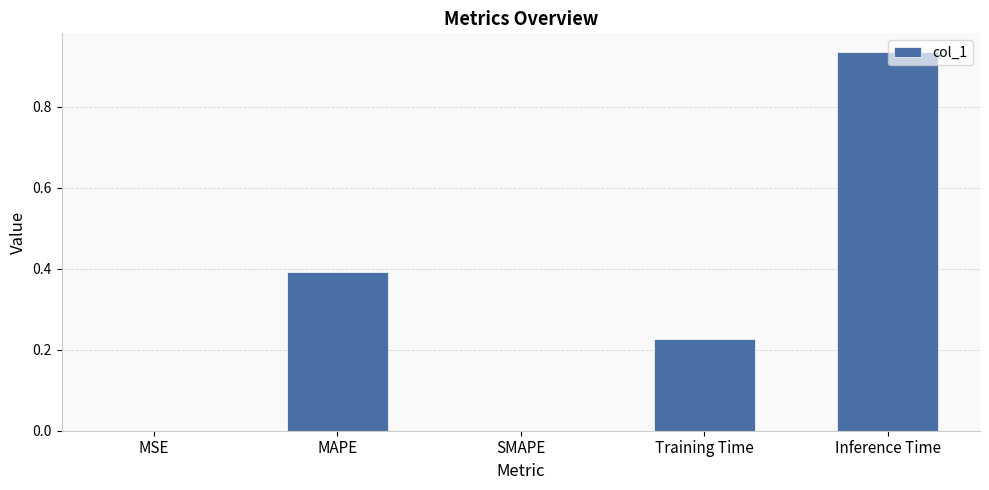

What is the sum of all values?

1.6